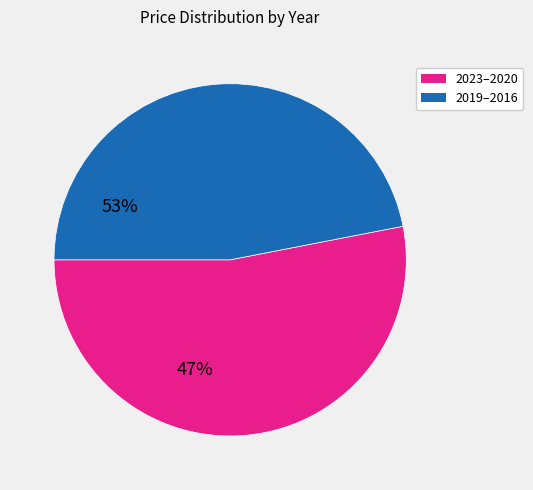

Is there any slice that represents more than half of the pie?

Yes